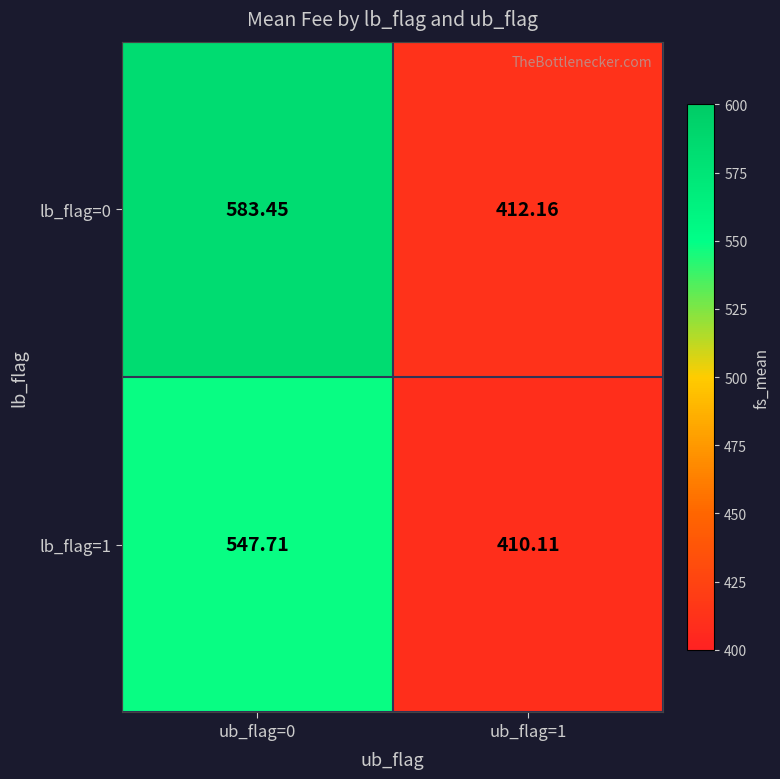

Which series has the widest spread of values?

lb_flag=0